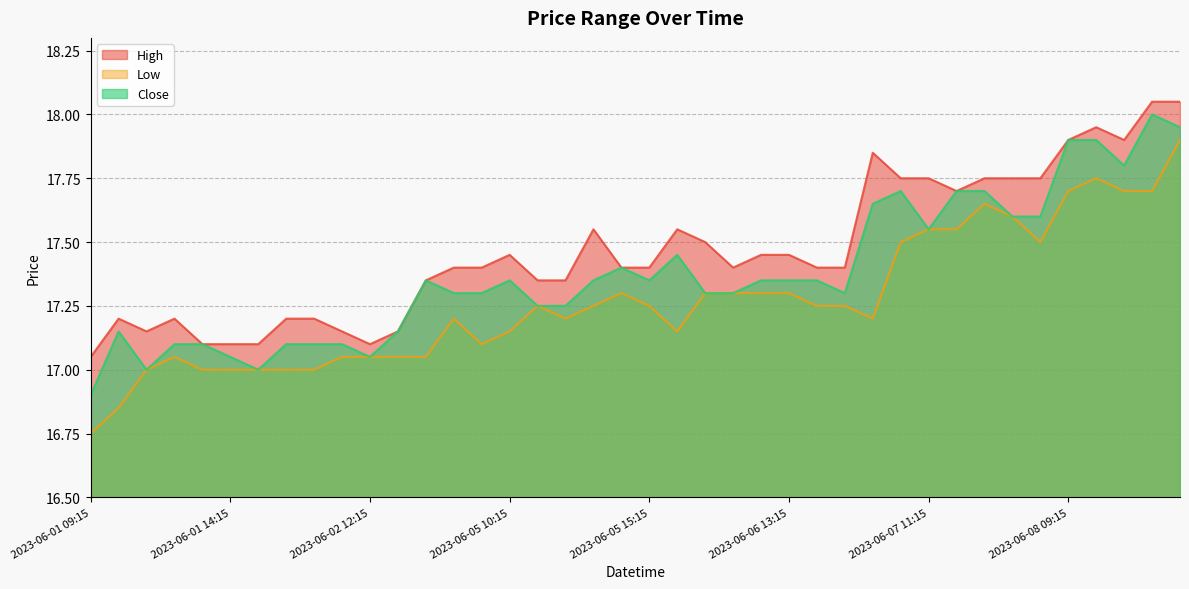

Where is the first local maximum for High?

2023-06-01 10:15